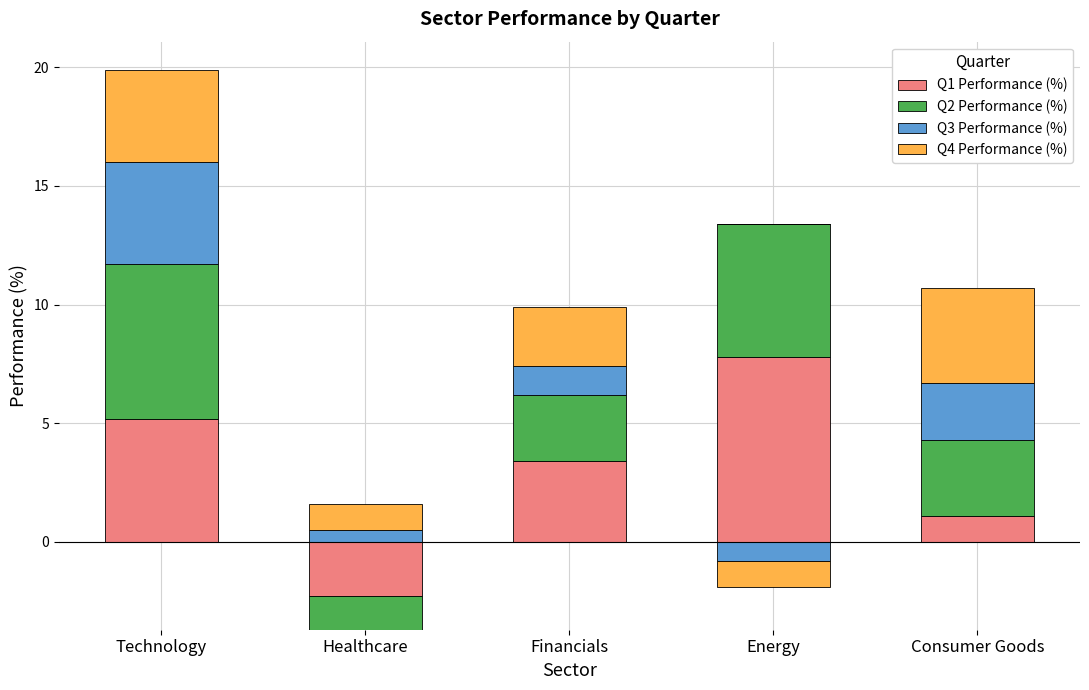

Is it true that Q2 Performance (%) equals 11.3 at Technology?

False